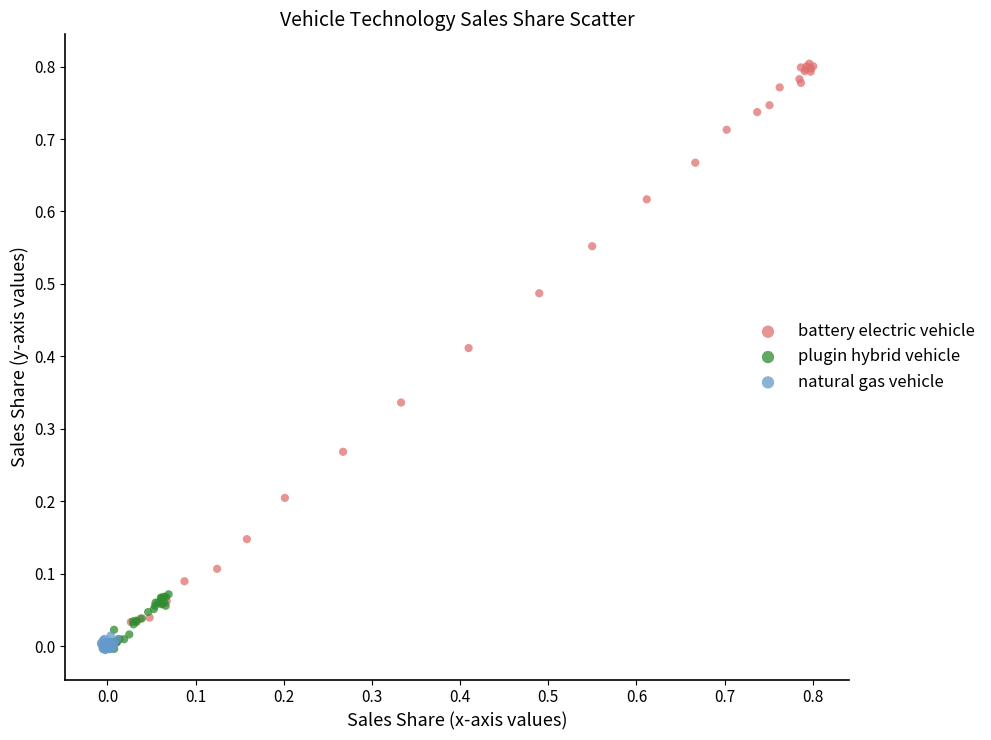

Which series contains the highest Y value?

battery electric vehicle